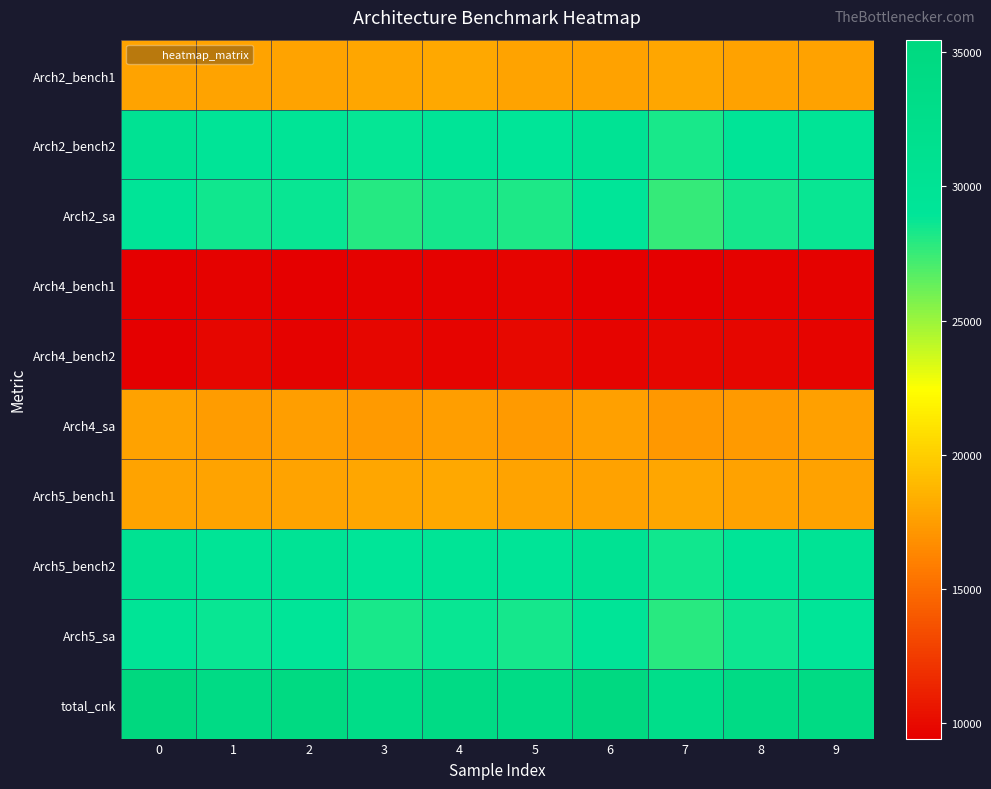

Reading left to right, what are all the values shown in this chart?

Arch2_bench1: 0=17834	1=17840	2=17843	3=17937	4=17992	5=17853	6=17765	7=17914	8=17759	9=17739
Arch2_bench2: 0=30317	1=29227	2=29570	3=28756	4=29245	5=28978	6=29979	7=28319	8=29180	9=29520
Arch2_sa: 0=29349	1=28518	2=28741	3=27995	4=28439	5=28181	6=29105	7=27608	8=28417	9=28722
Arch4_bench1: 0=9436	1=9582	2=9527	3=9616	4=9622	5=9691	6=9493	7=9533	8=9559	9=9593
Arch4_bench2: 0=9534	1=9794	2=9624	3=9831	4=9663	5=9886	6=9661	7=9759	8=9796	9=9685
Arch4_sa: 0=17695	1=17401	2=17561	3=17301	4=17477	5=17341	6=17627	7=17199	8=17357	9=17590
Arch5_bench1: 0=17846	1=17846	2=17848	3=17939	4=17997	5=17863	6=17772	7=17925	8=17768	9=17743
Arch5_bench2: 0=30528	1=29483	2=29783	3=28990	4=29490	5=29208	6=30199	7=28538	8=29423	9=29736
Arch5_sa: 0=29587	1=28727	2=28976	3=28245	4=28695	5=28399	6=29354	7=27845	8=28647	9=28942
total_cnk: 0=35462	1=33865	2=34599	3=33125	4=33747	5=33549	6=35001	7=32595	8=33987	9=34221